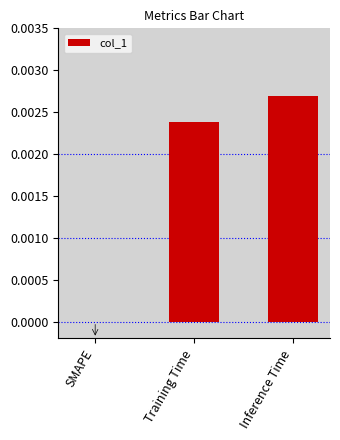

Which has a higher value, Training Time or Inference Time?

Inference Time